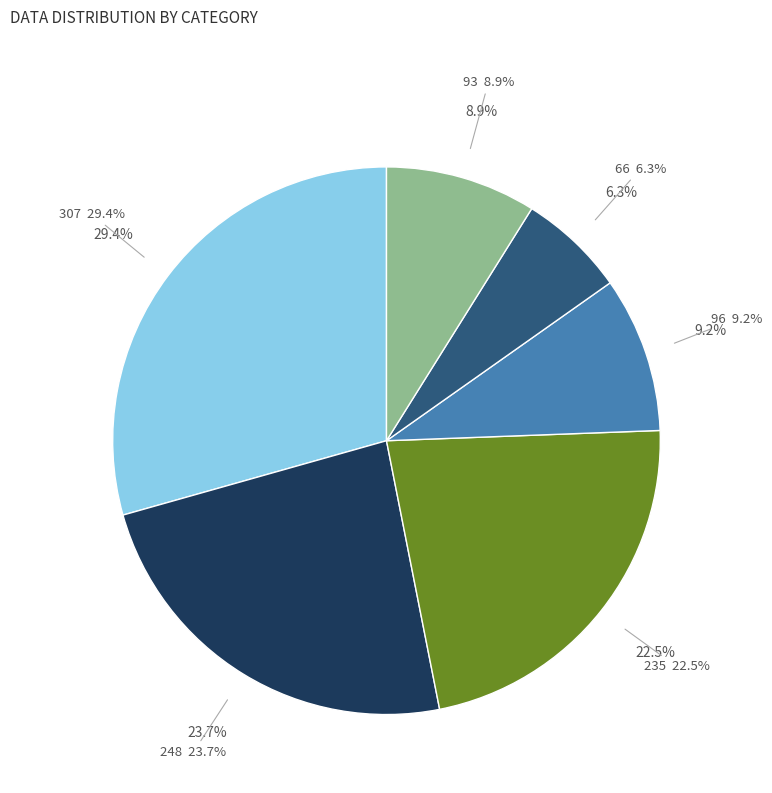

Count the number of slices in the pie.

6